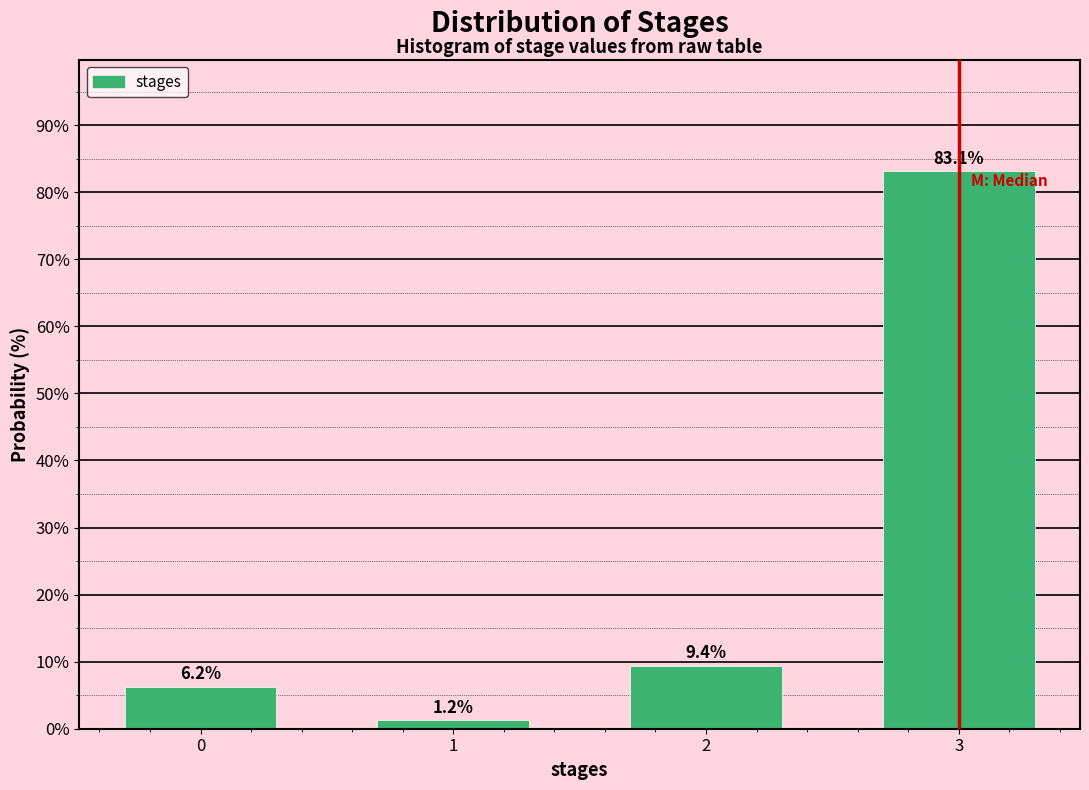

What is the difference between the maximum and minimum values?

81.9